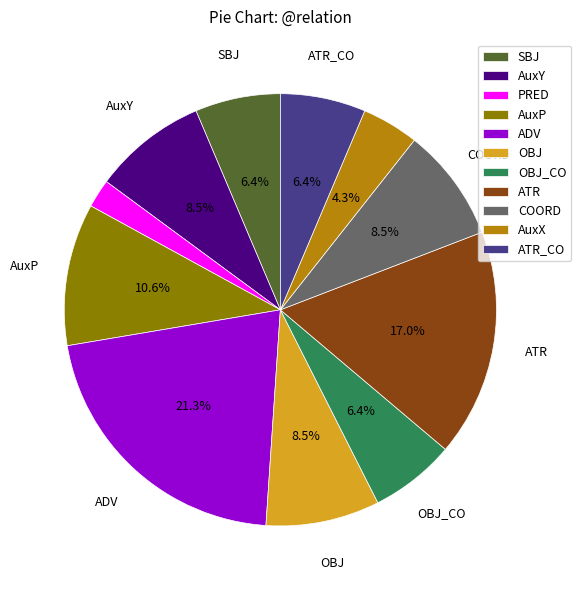

Is there any slice that represents more than half of the pie?

No